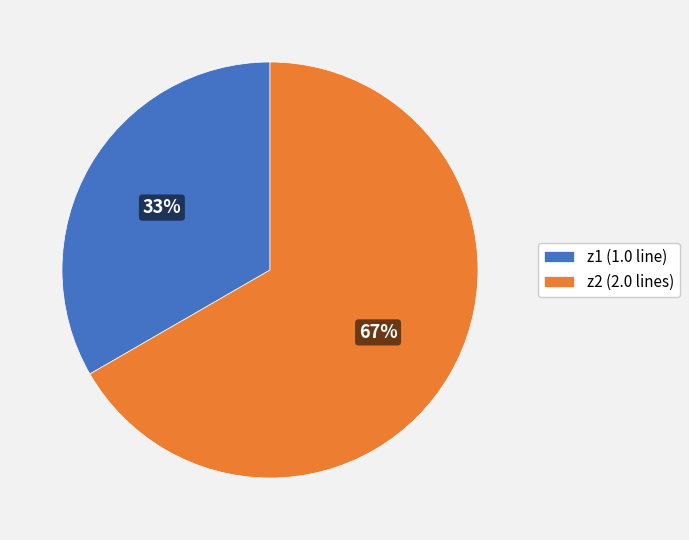

Combined, do z2 (2.0 lines) and z1 (1.0 line) account for over 50%?

Yes